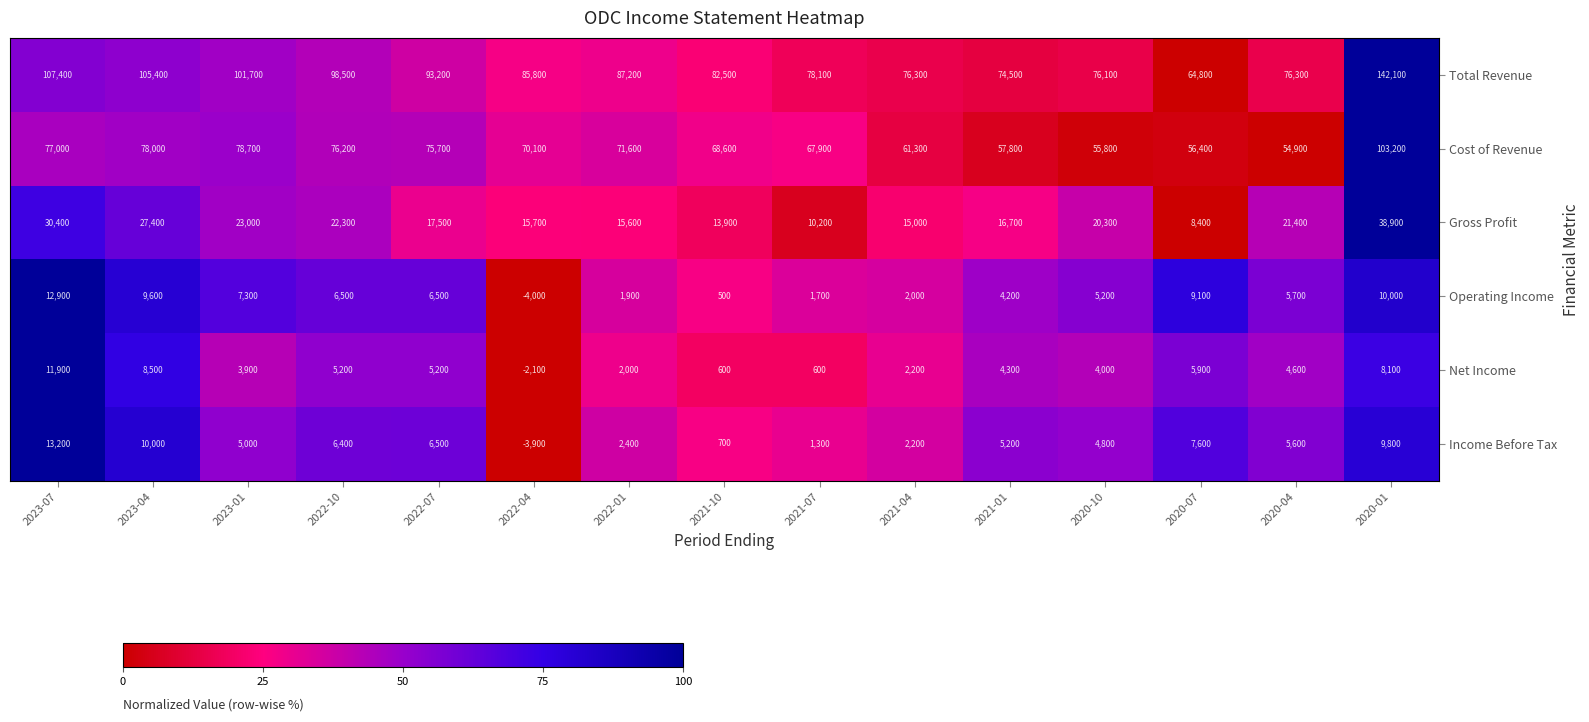

Count the number of data series in this chart.

6